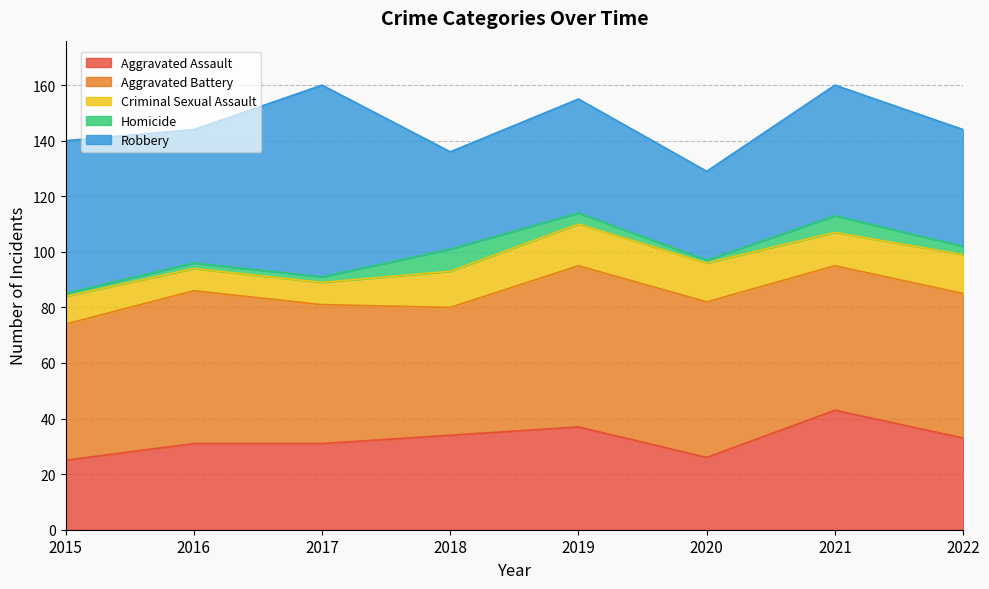

How many data points does each series have?

8